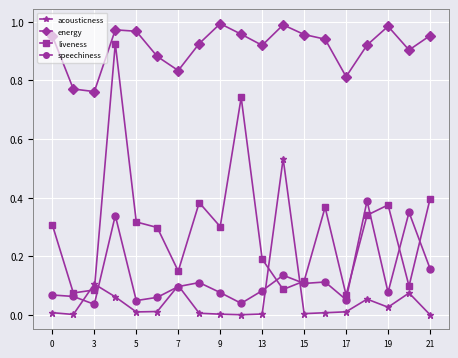

True or false: acousticness has more than 1 points higher than both neighbors.

True